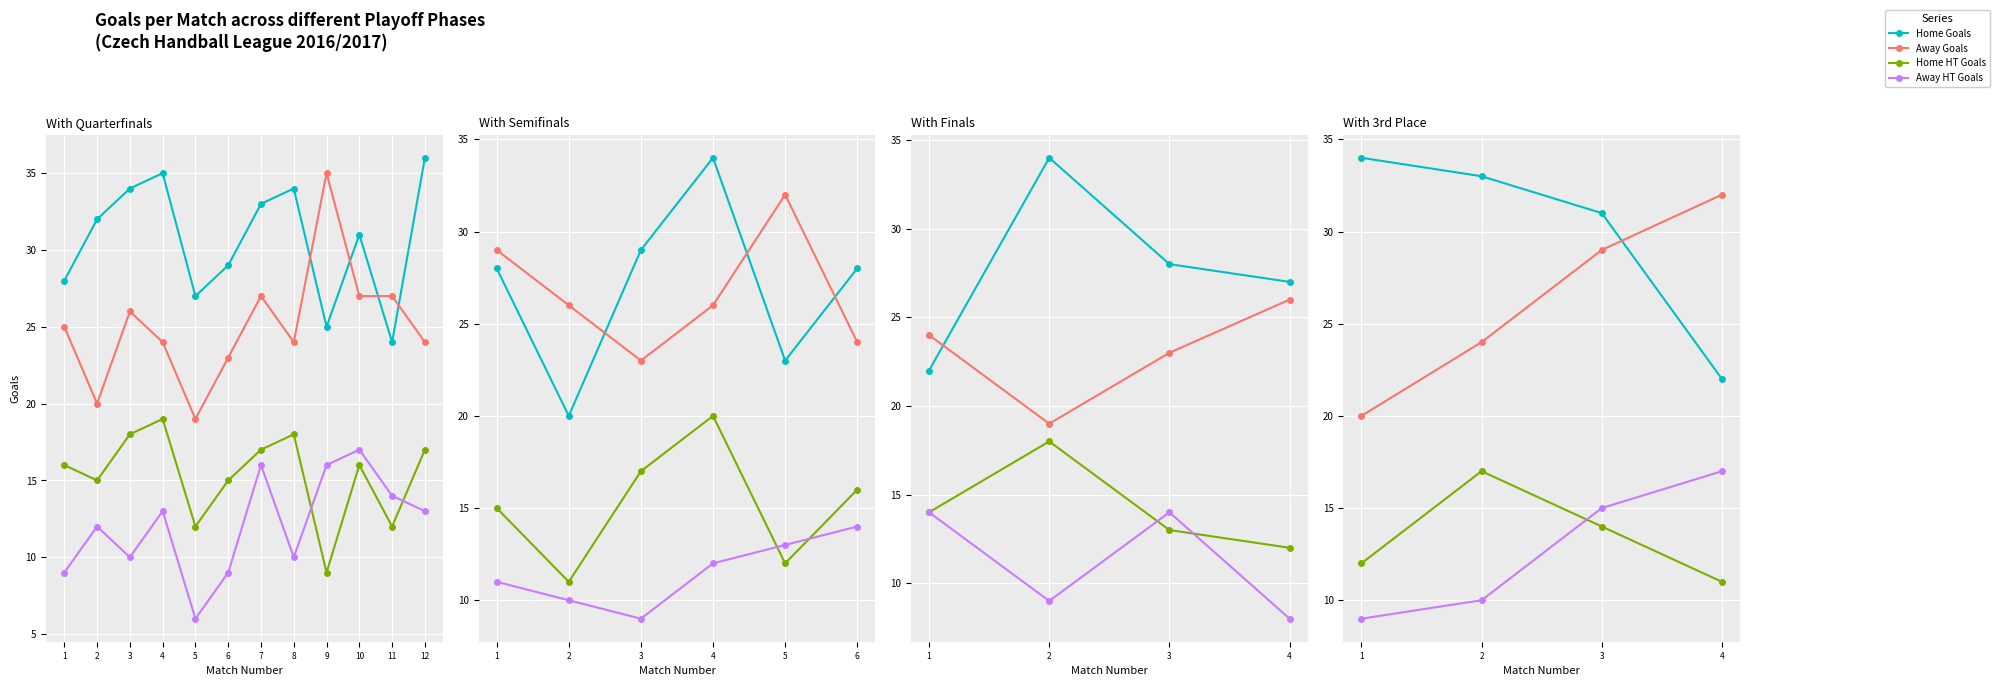

Which category has the lowest value in the Home Goals series?

4